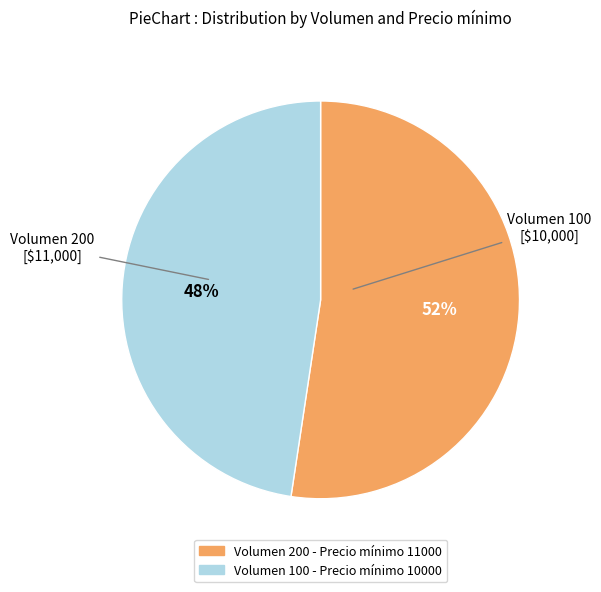

Does any single category account for the majority?

Yes